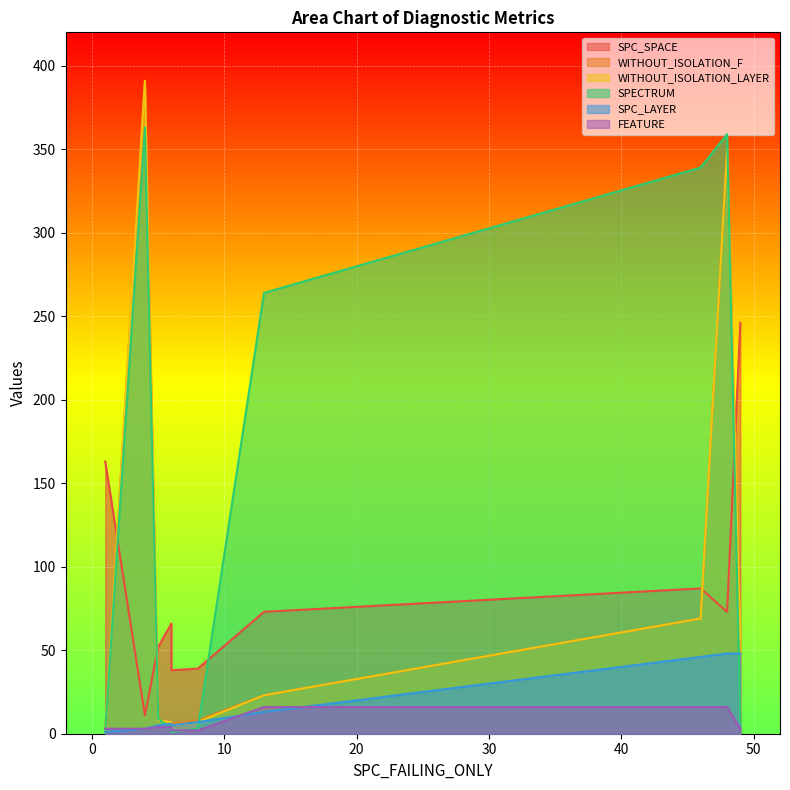

What is the difference between the highest and lowest values at 13?

251